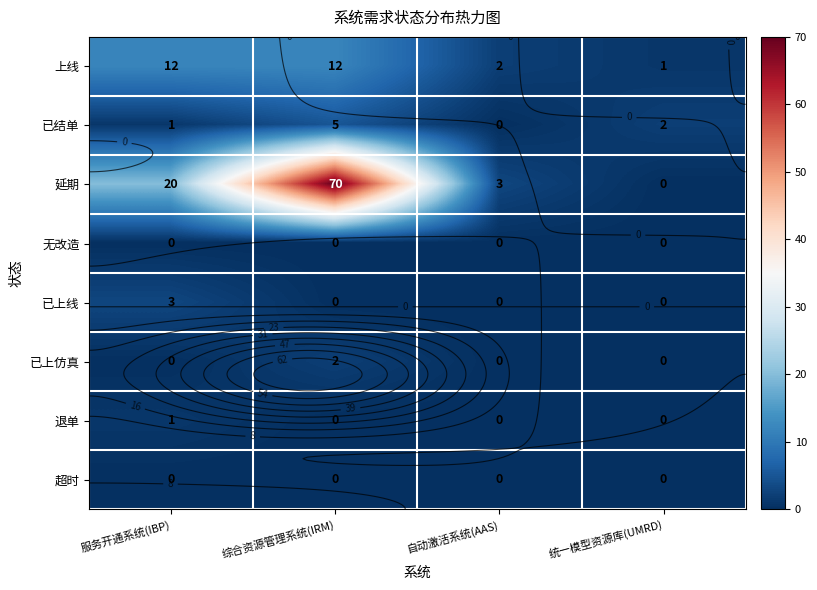

What is the sum of all 已上仿真 values?

2